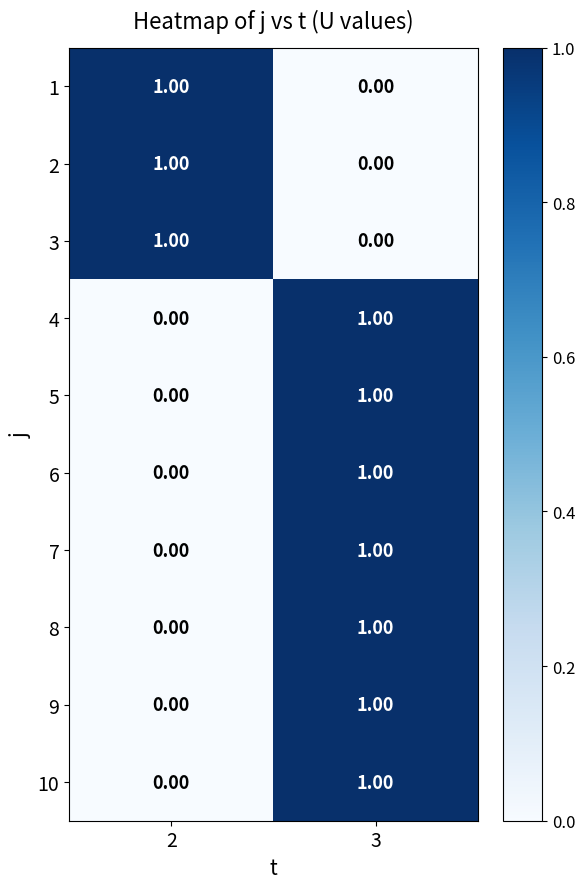

At which category is the sum across all series the highest?

3